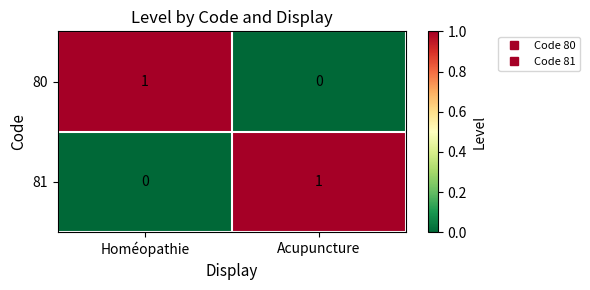

What is the greatest value displayed?

1